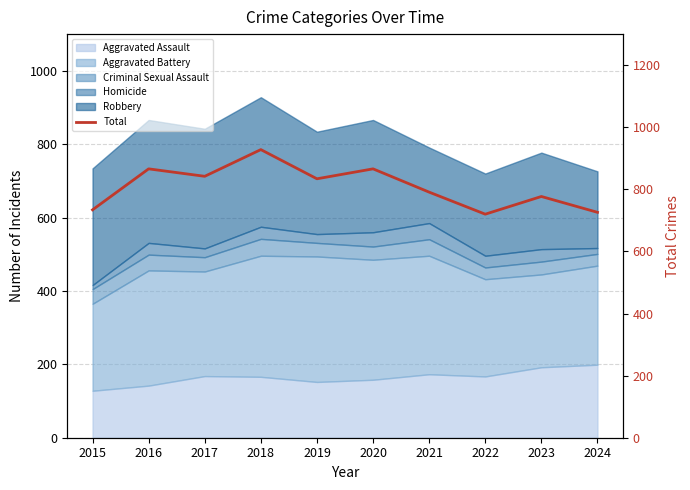

Where is the first local minimum?

2017